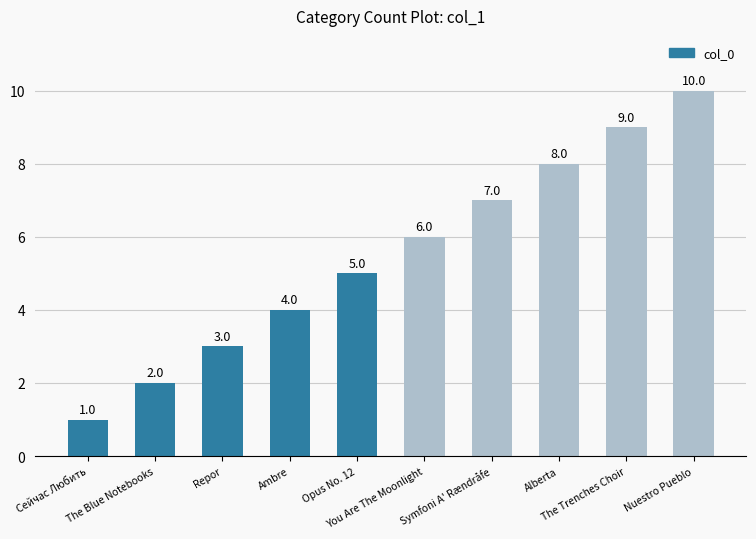

Rank the categories by value from highest to lowest.

Nuestro Pueblo, The Trenches Choir, Alberta, Symfoni A' Rændråfe, You Are The Moonlight, Opus No. 12, Ambre, Repor, The Blue Notebooks, Сейчас Любить